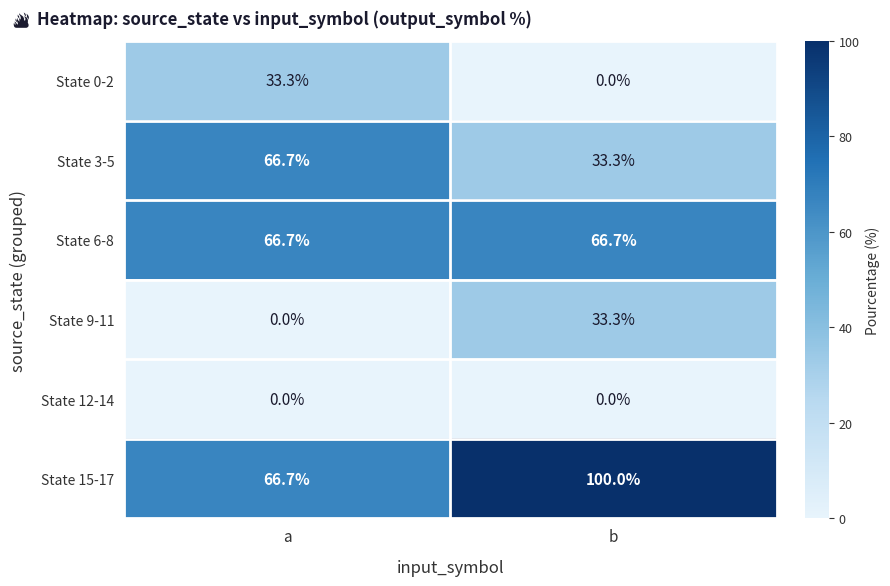

At which category is the sum across all series the highest?

a